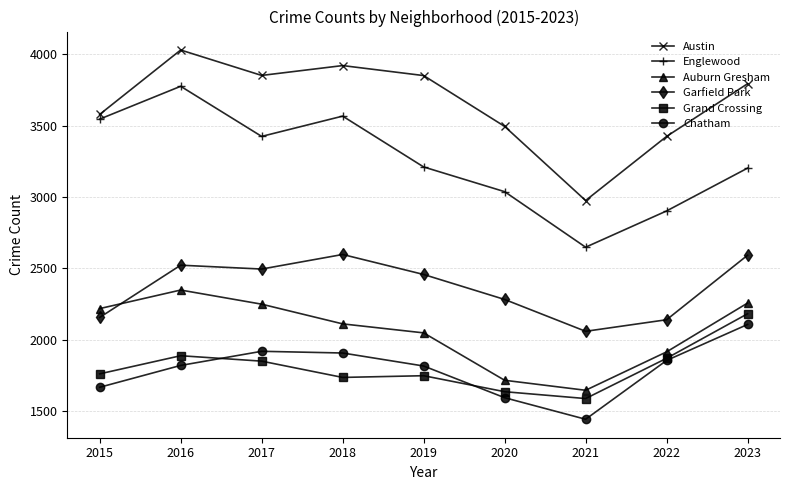

True or false: Garfield Park has a value of 784 at 2019.

False